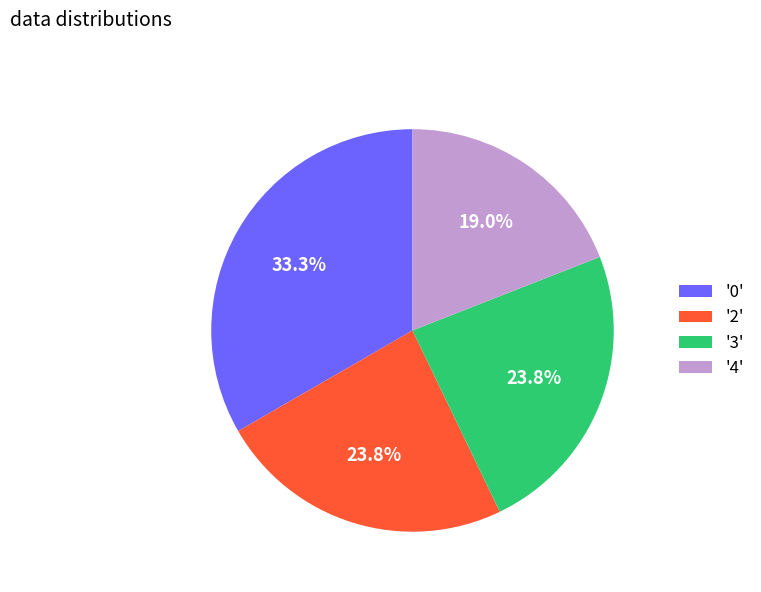

Which slice is the largest?

'0'